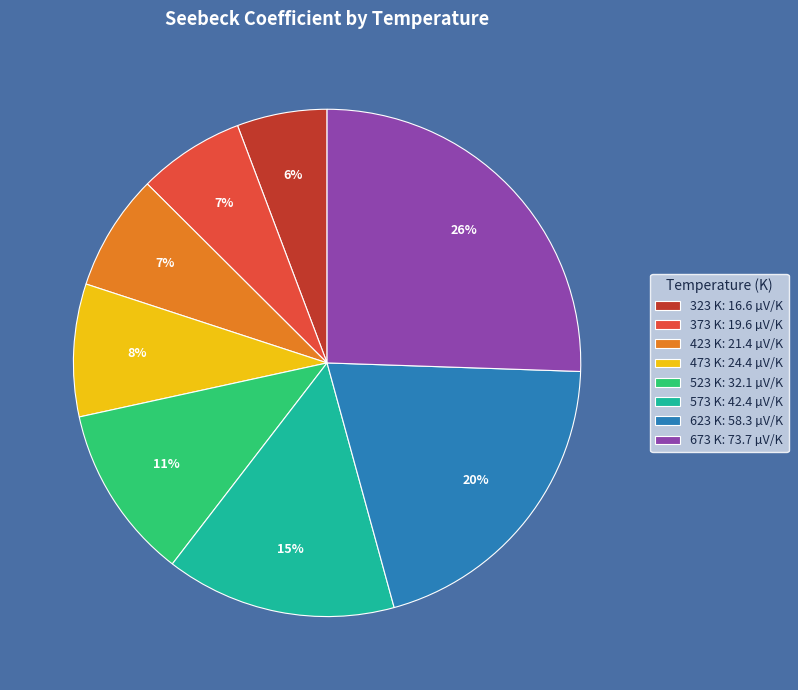

Combined, do 673 K and 373 K account for over 50%?

No